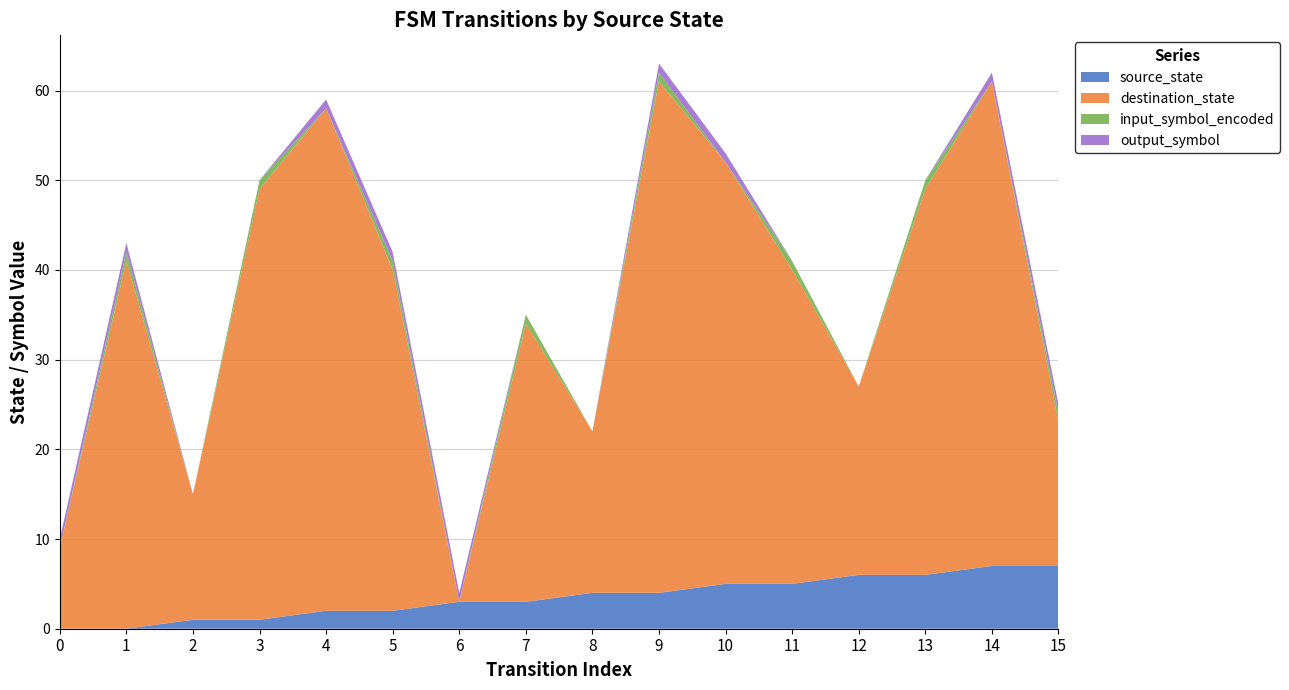

Reading left to right, transcribe all the data shown in this chart.

source_state: 0	0	1	1	2	2	3	3	4	4	5	5	6	6	7	7
destination_state: 9	41	14	48	56	38	0	31	18	57	47	35	21	43	54	16
input_symbol_encoded: 0	1	0	1	0	1	0	1	0	1	0	1	0	1	0	1
output_symbol: 1	1	0	0	1	1	1	0	0	1	1	0	0	0	1	1
transition_index: 0	1	2	3	4	5	6	7	8	9	10	11	12	13	14	15